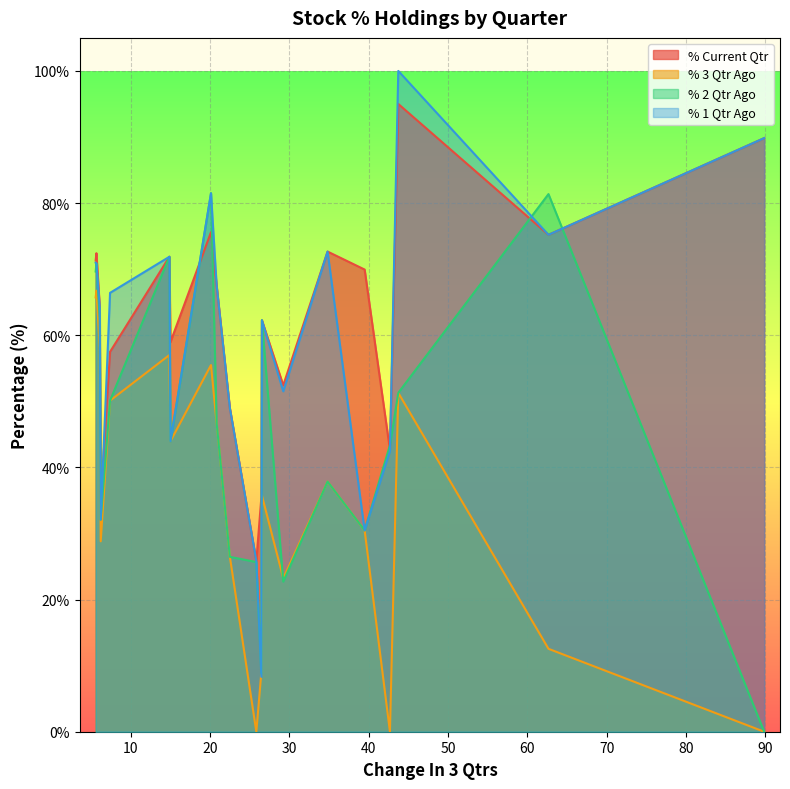

List the series in order of their peak value, highest first.

% 1 Qtr Ago, % Current Qtr, % 2 Qtr Ago, % 3 Qtr Ago